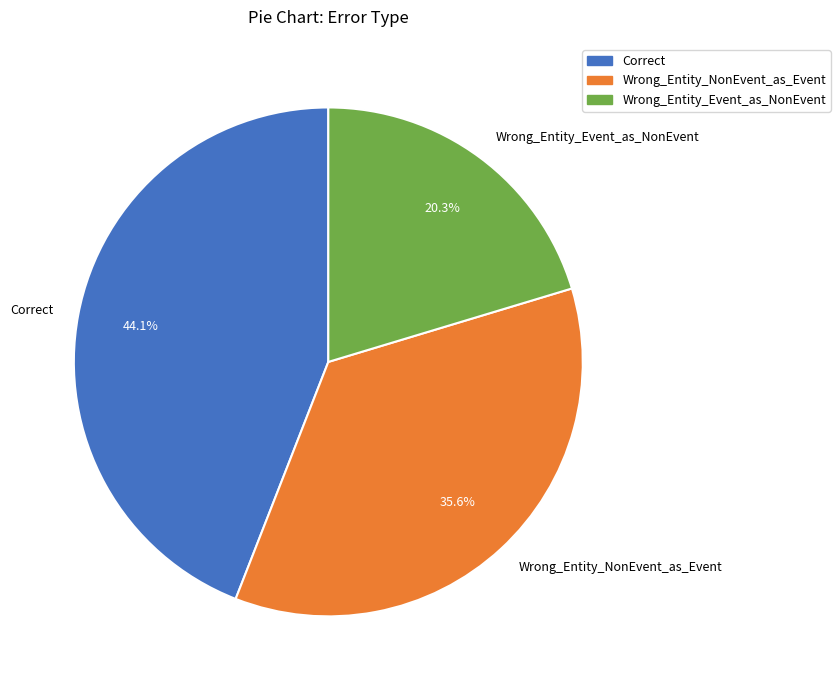

Which category has the smallest portion of the pie?

Wrong_Entity_Event_as_NonEvent